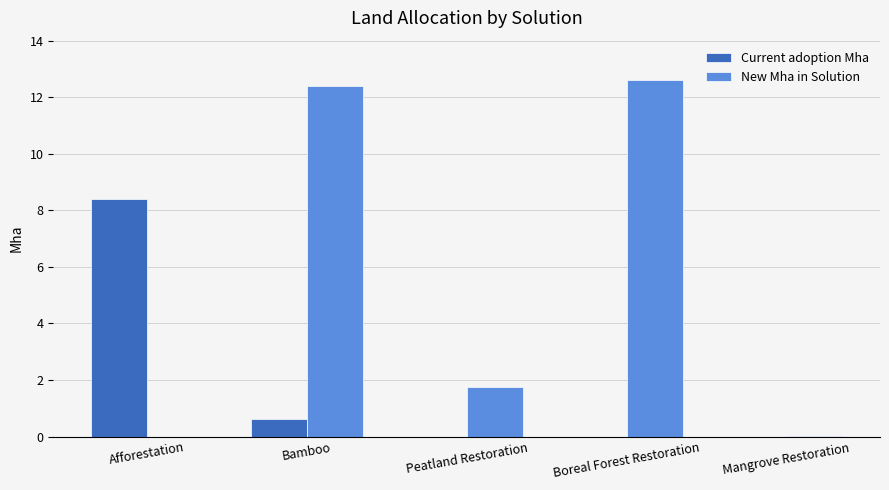

At which category is the sum across all series the highest?

Bamboo